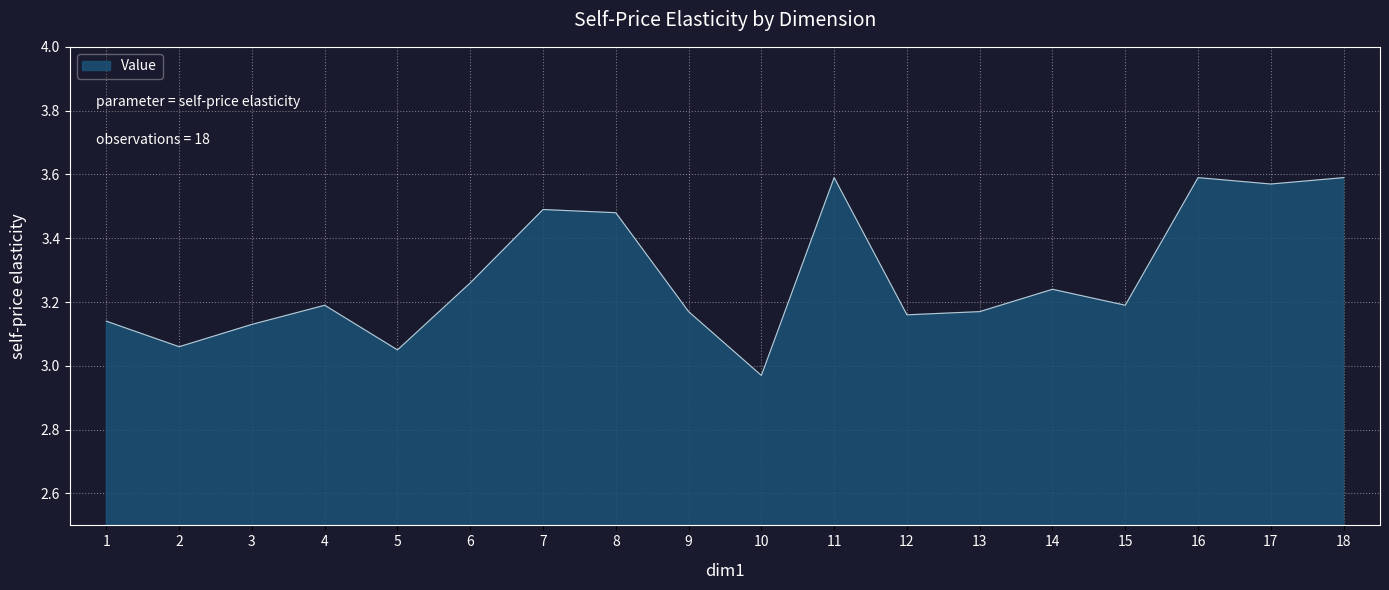

What is the difference between the maximum and minimum values?

0.6